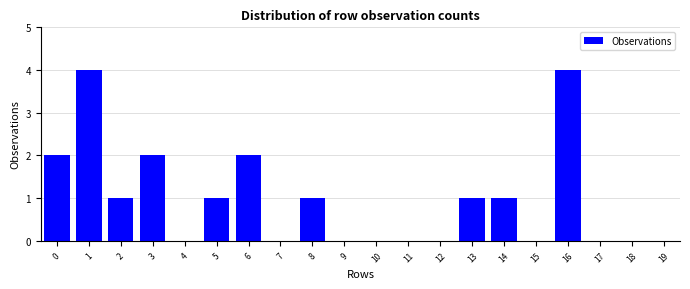

Reading left to right, extract all data points from this chart.

0=2	1=4	2=1	3=2	4=0	5=1	6=2	7=0	8=1	9=0	10=0	11=0	12=0	13=1	14=1	15=0	16=4	17=0	18=0	19=0